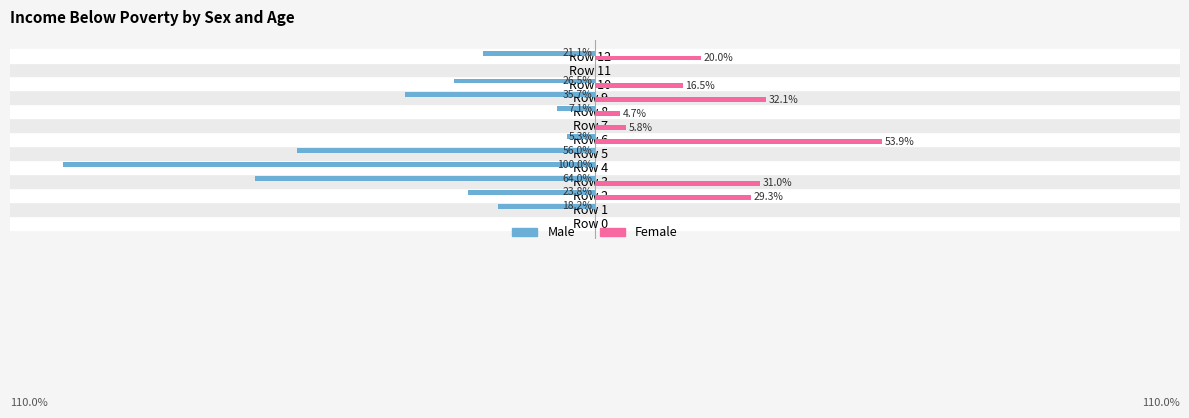

What are all the series names shown in the legend?

Male, Female